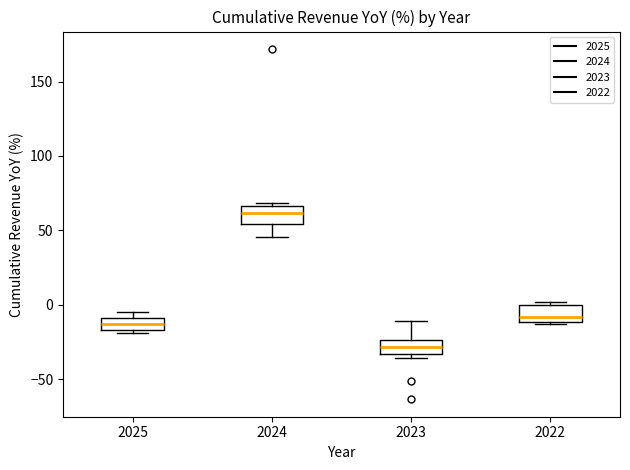

Reading left to right, read every box against the y-axis: the position of its median line, the range the box covers, and the ends of its whiskers. The values are not printed on the chart, so give them approximately, as read against the axis.

2025: median -15 (inside the box), box -15 to -10, whiskers -20 to -5
2024: median 60, box 55 to 65, whiskers 45 to 70
2023: median -30, box -35 to -25, whiskers -35 (just below the box's lower edge) to -10
2022: median -10 (just above the box's lower edge), box -10 to 0, whiskers -15 to 0 (just above the box's upper edge)